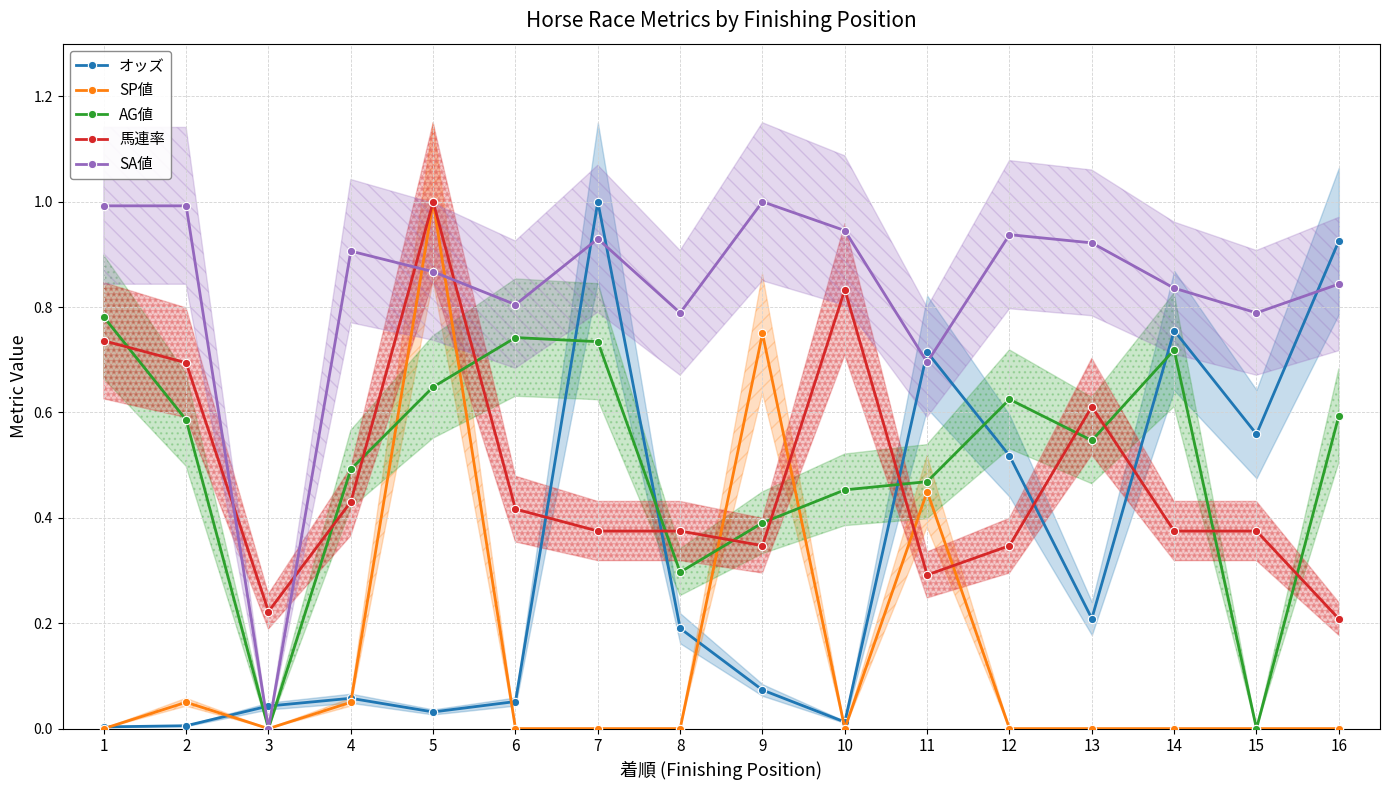

What are all the series names shown in the legend?

オッズ, SP値, AG値, 馬連率, SA値